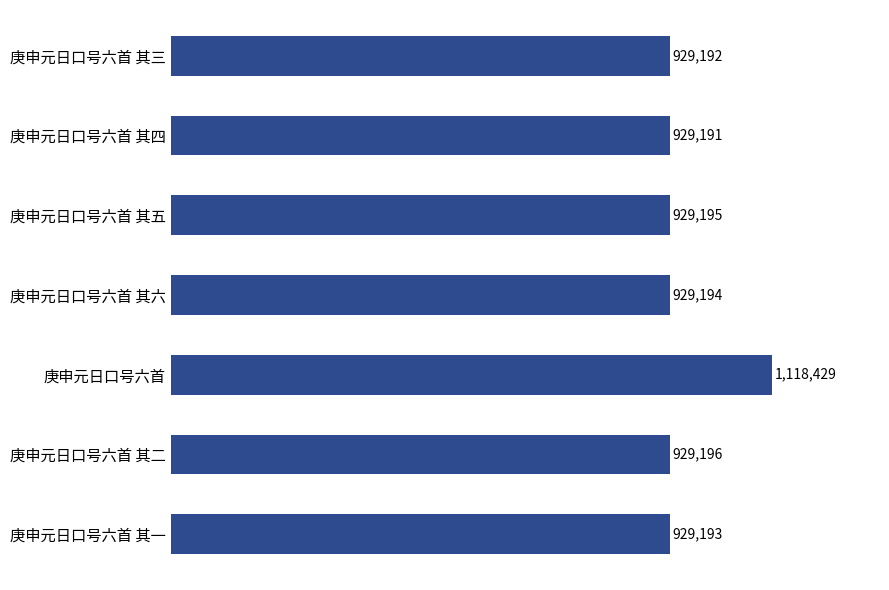

List the labels in order of value, largest first.

庚申元日口号六首, 庚申元日口号六首 其二, 庚申元日口号六首 其五, 庚申元日口号六首 其六, 庚申元日口号六首 其一, 庚申元日口号六首 其三, 庚申元日口号六首 其四